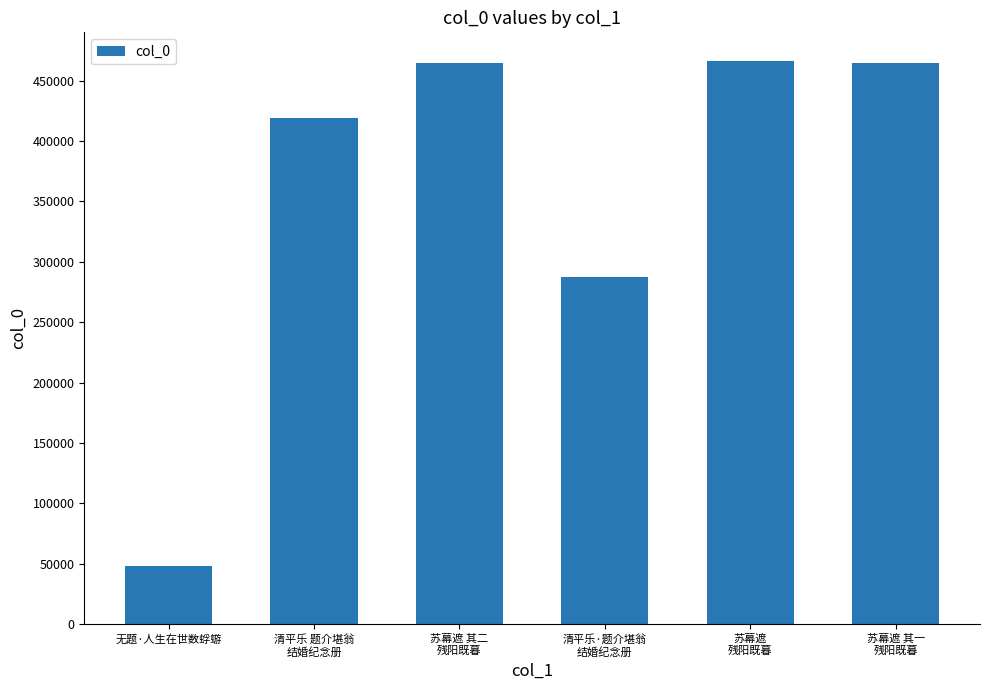

Count the number of categories in the chart.

6